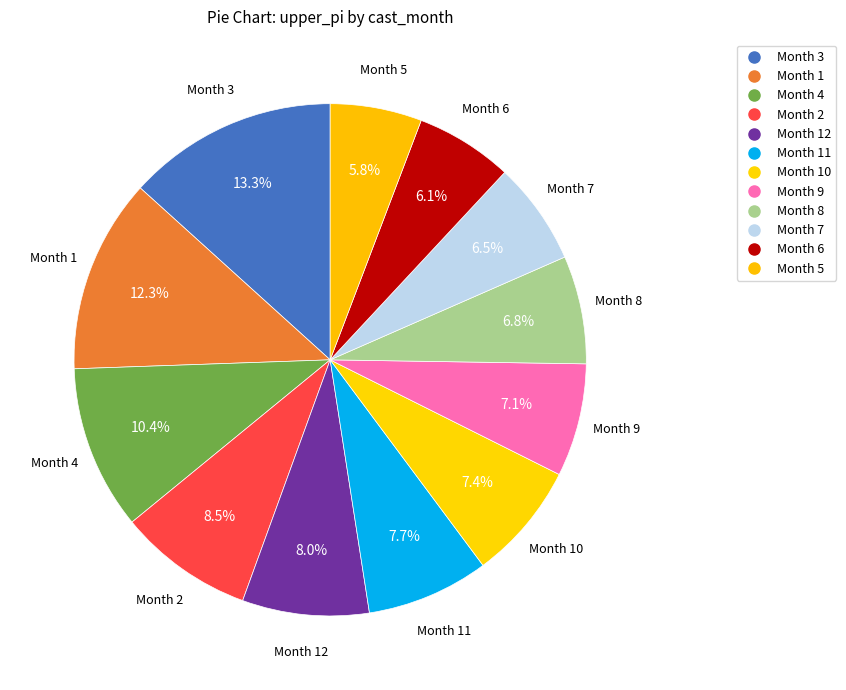

Which slice is the largest?

3